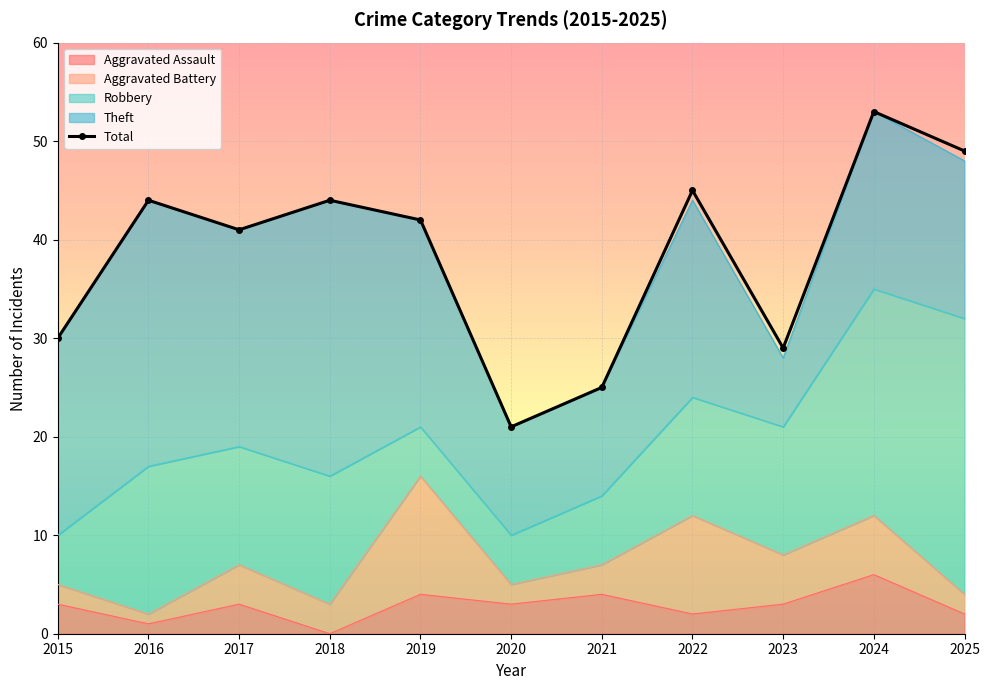

Which has a higher value, 2018 or 2025?

2025